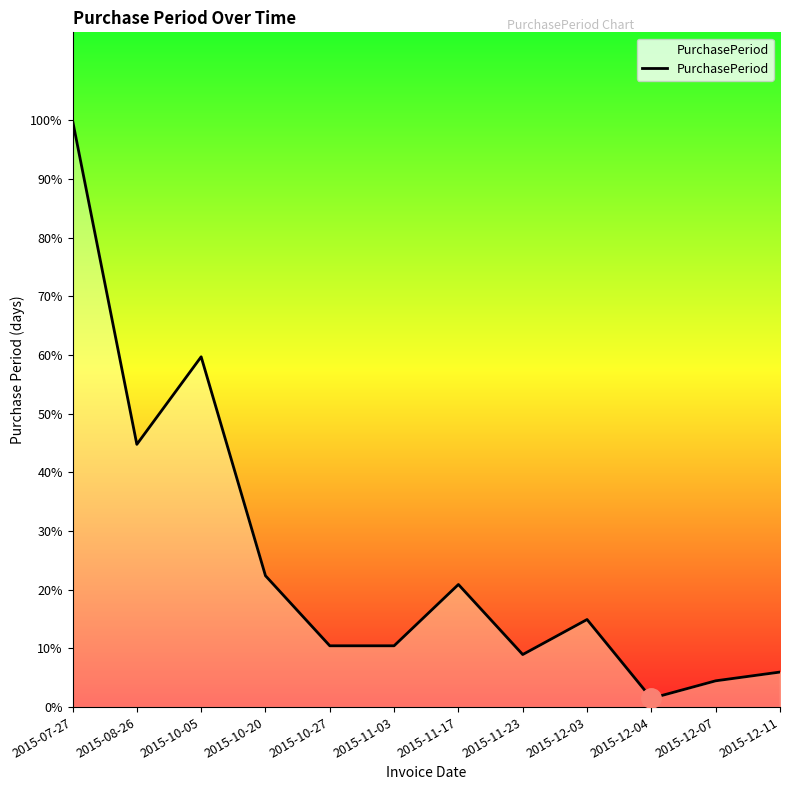

Does the chart display data point markers on the line(s)?

No